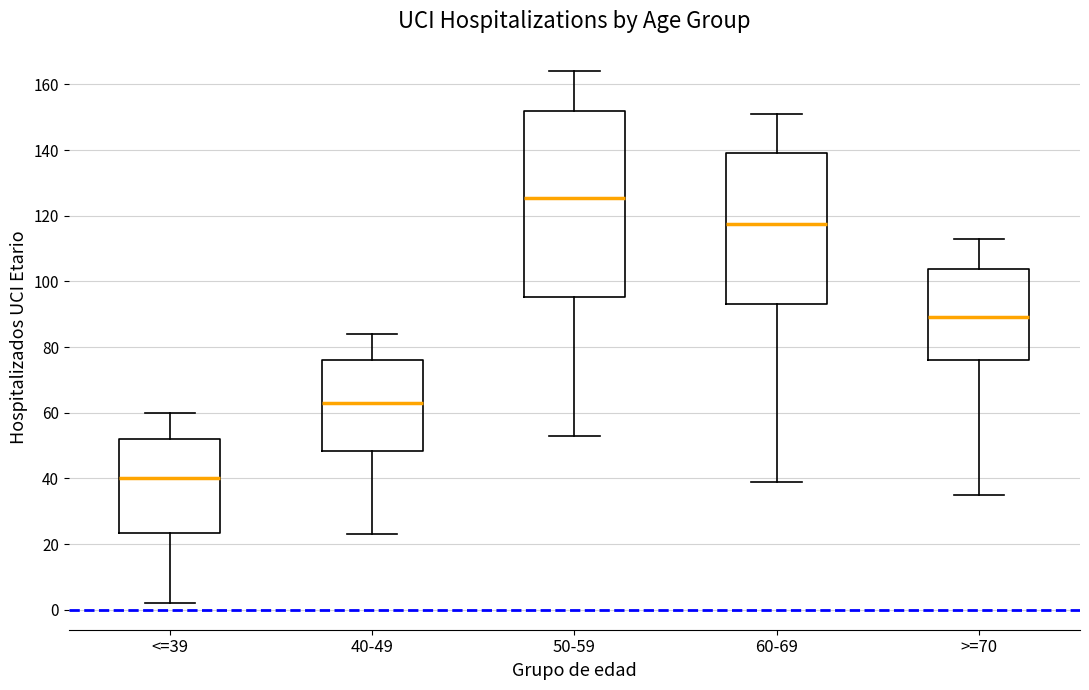

Reading left to right, transcribe this box plot: for each box, give where its median line is, the range the box spans, and where its two whiskers end, as read against the y-axis. The values are not printed on the chart, so give them approximately, as read against the axis.

<=39: median 40, box 24 to 52, whiskers 2 to 60
40-49: median 64, box 48 to 76, whiskers 24 to 84
50-59: median 126, box 96 to 152, whiskers 54 to 164
60-69: median 118, box 94 to 140, whiskers 40 to 152
>=70: median 90, box 76 to 104, whiskers 36 to 114